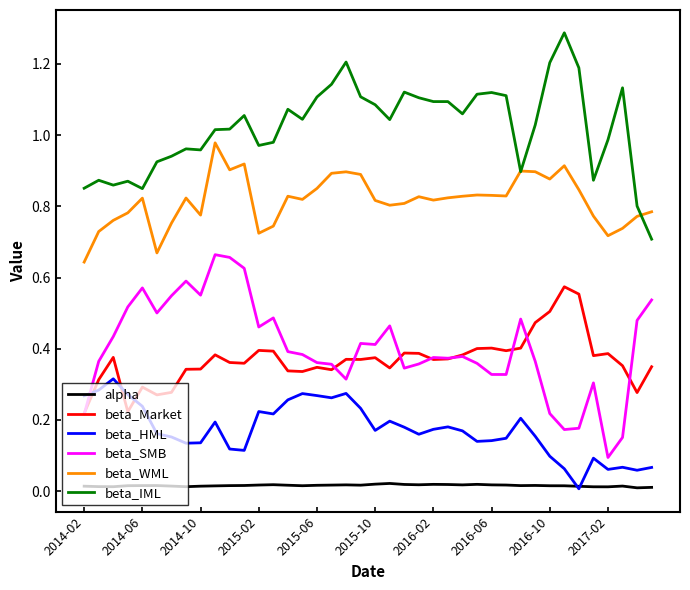

How many lines are shown in the chart?

6